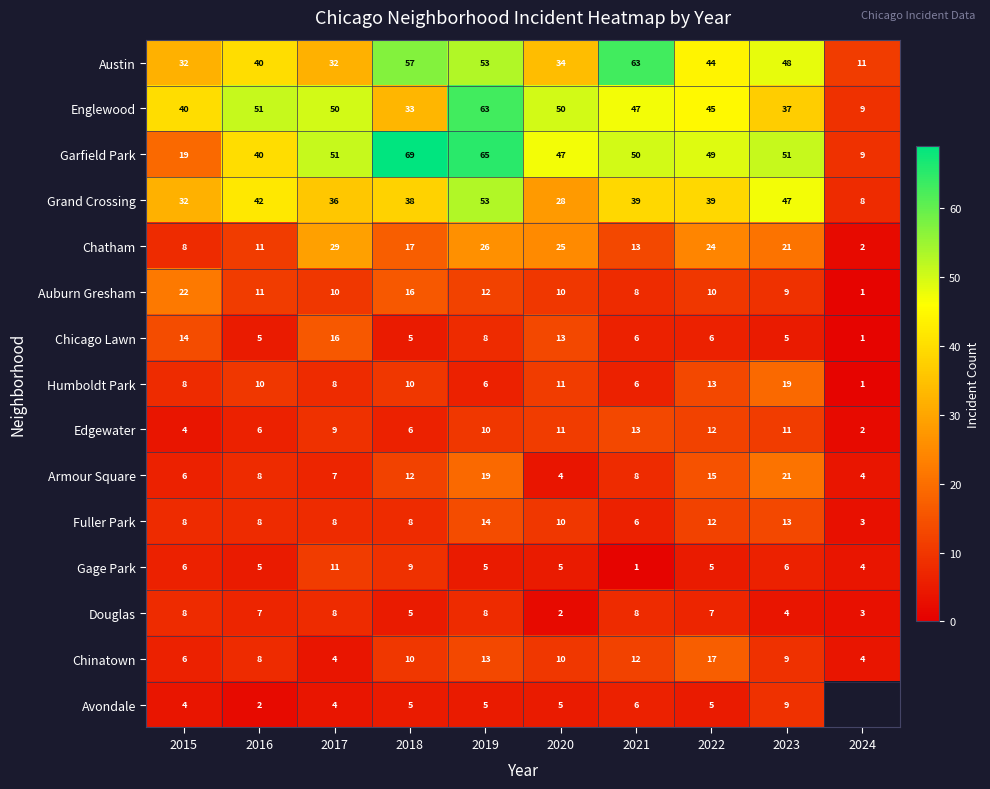

What is the total value across all series at 2023?

310